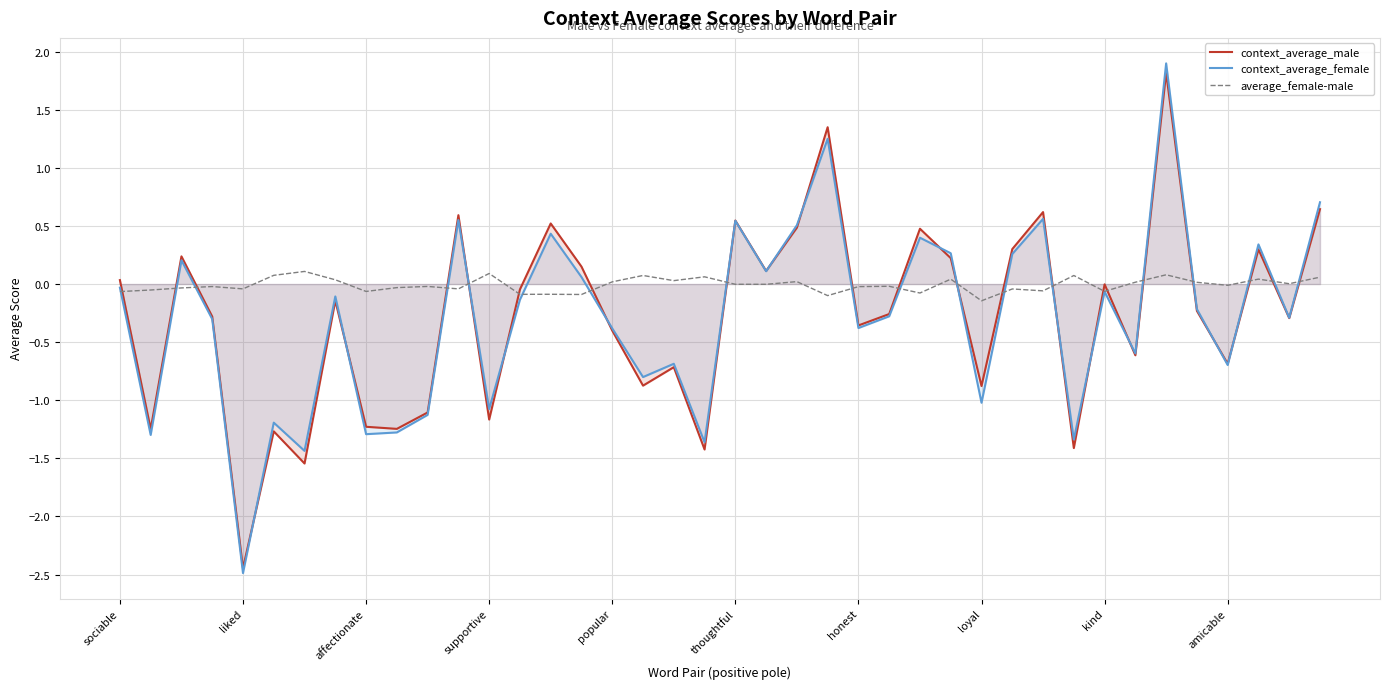

The value of context_average_male at loyal is -0.9. True or false?

True